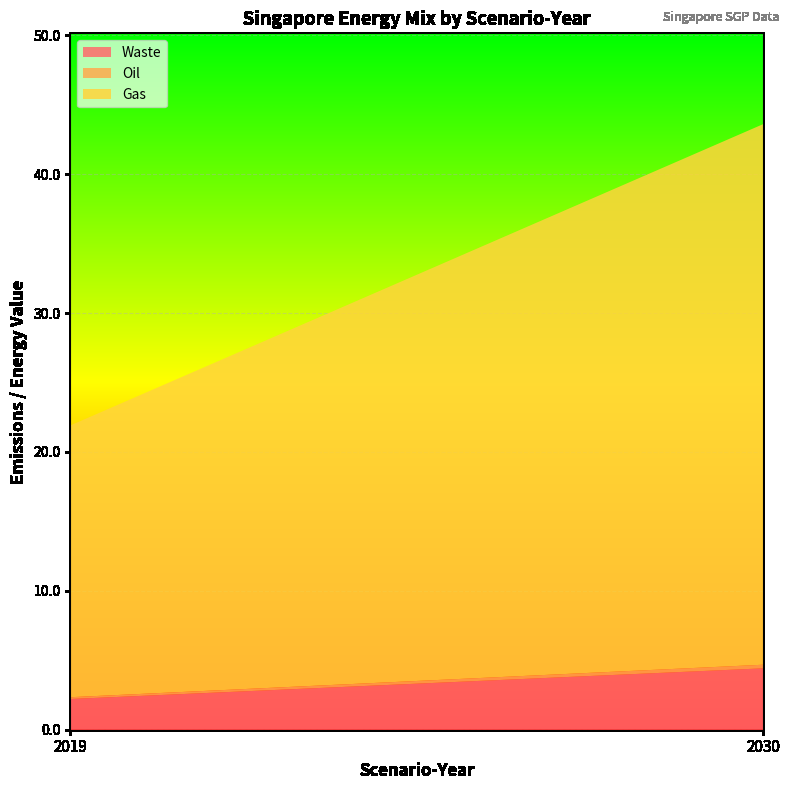

Reading left to right, transcribe all the data shown in this chart.

Waste: 2.2	4.4
Oil: 0.1	0.3
Gas: 19.6	38.9